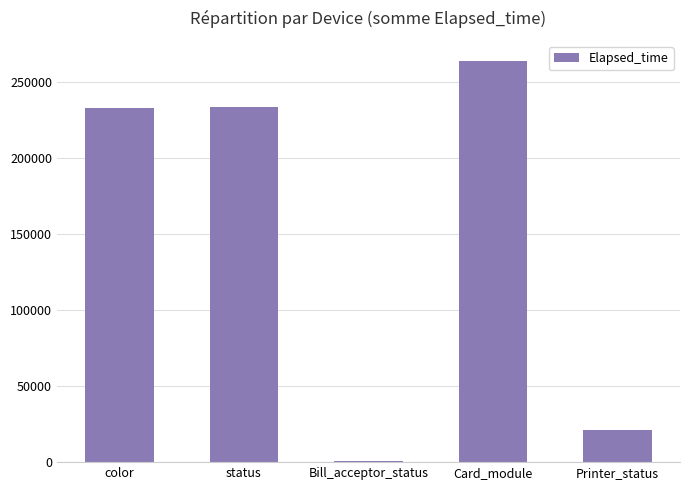

What value does the data have at color, to the nearest 100?

232800